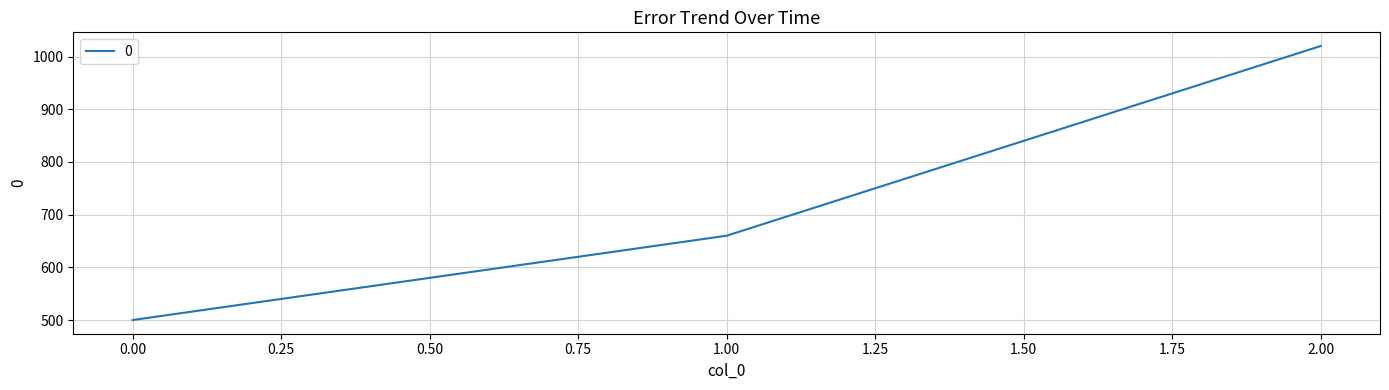

What is the sum of all values?

2180